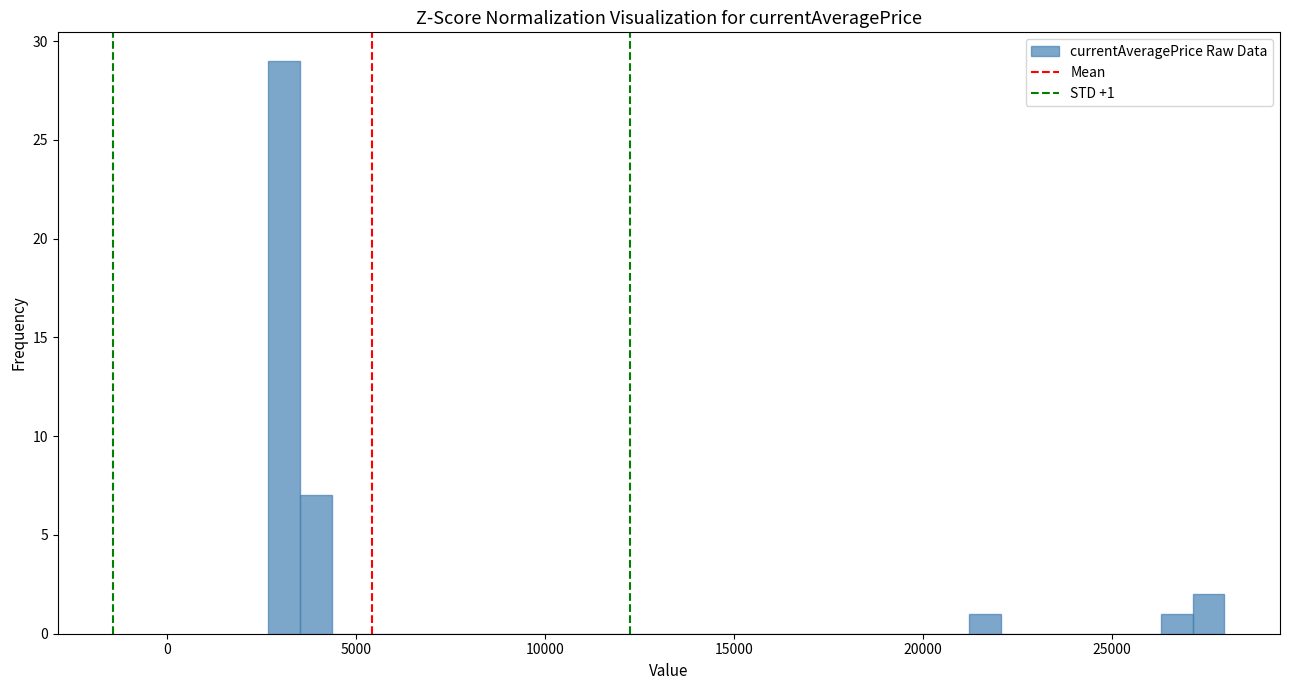

Around what value on the x-axis is the tallest bar? Give the approximate position of its centre, as read against the axis.

3000